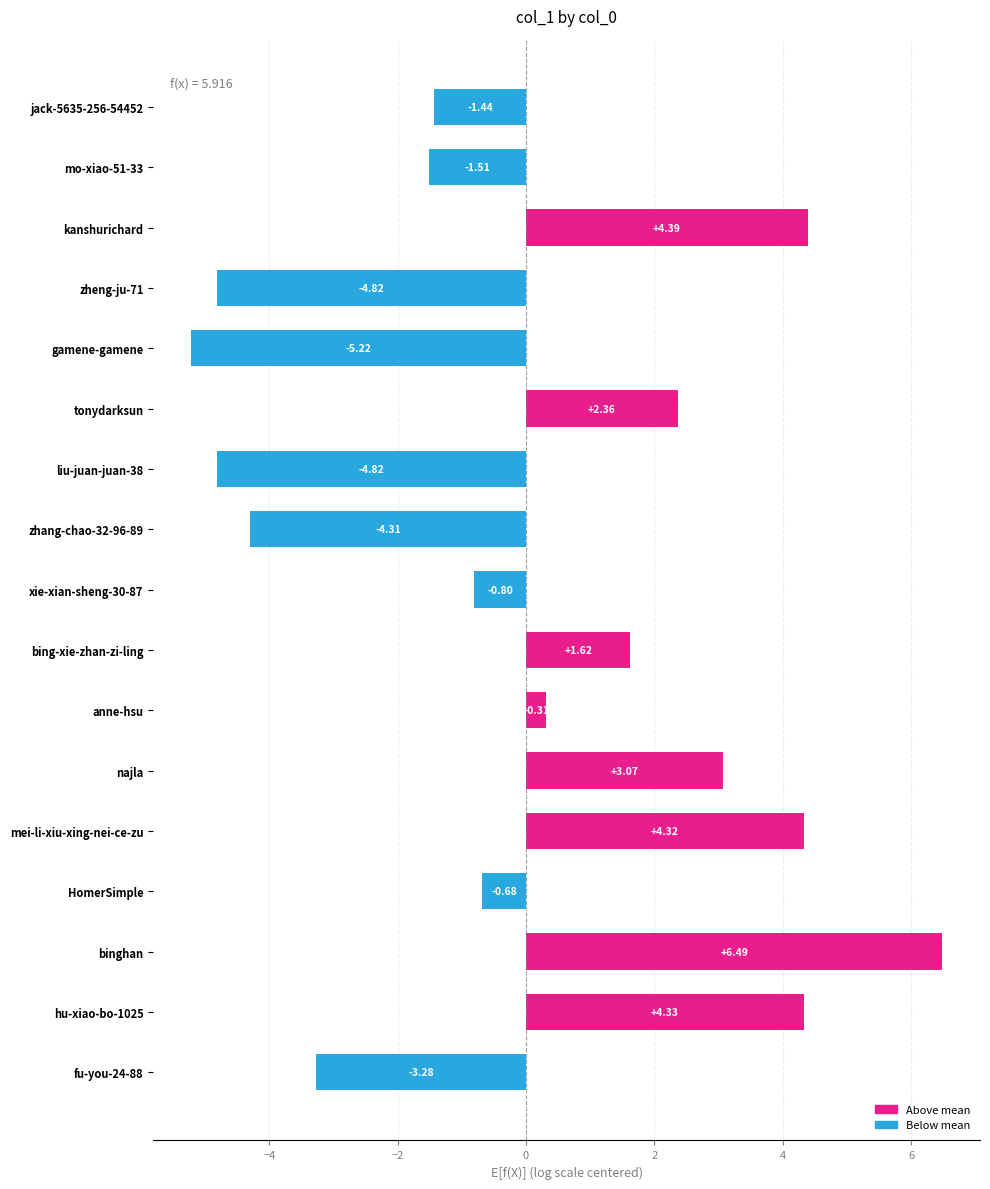

What is the label of the 4th bar from the bottom?

HomerSimple